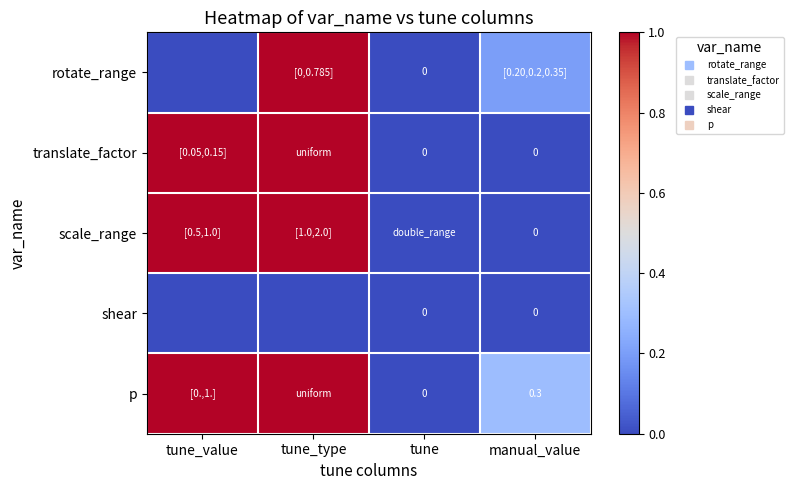

Which label corresponds to the largest value in the chart?

tune_type